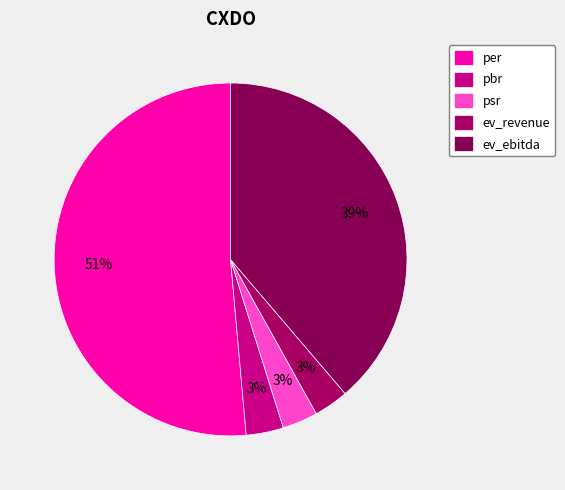

To the nearest percent, what is the difference between the pbr and per slice percentages?

48%